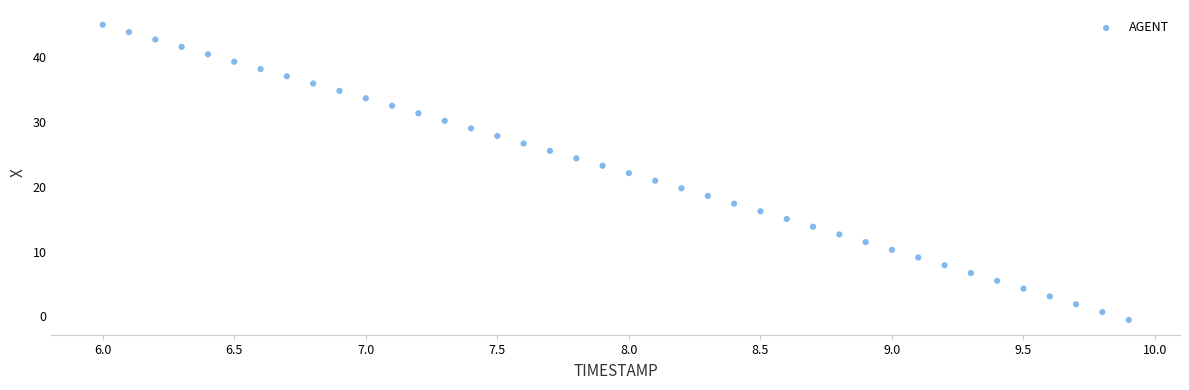

What is the range of Y values (max minus min)?

45.5